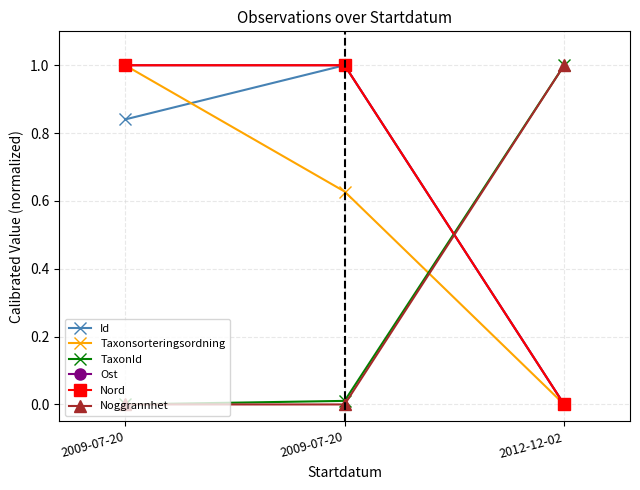

Which series has the largest total across all categories?

Ost